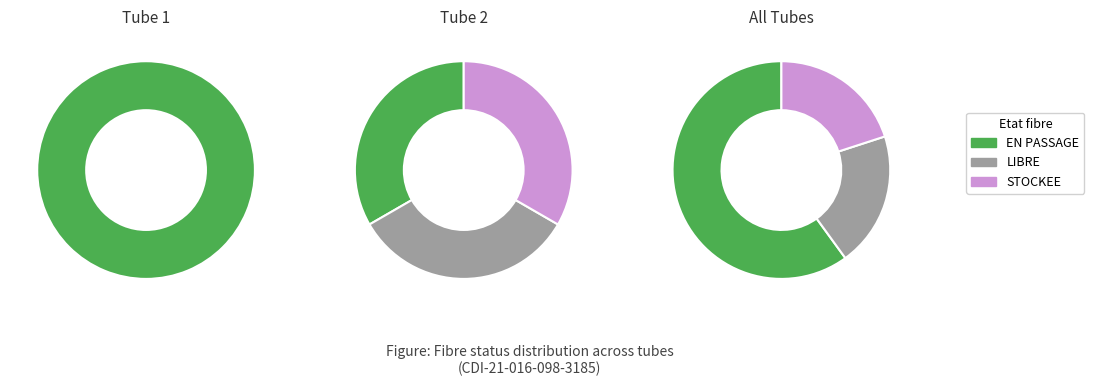

Approximately how many times larger is the value at STOCKEE compared to LIBRE?

1.0